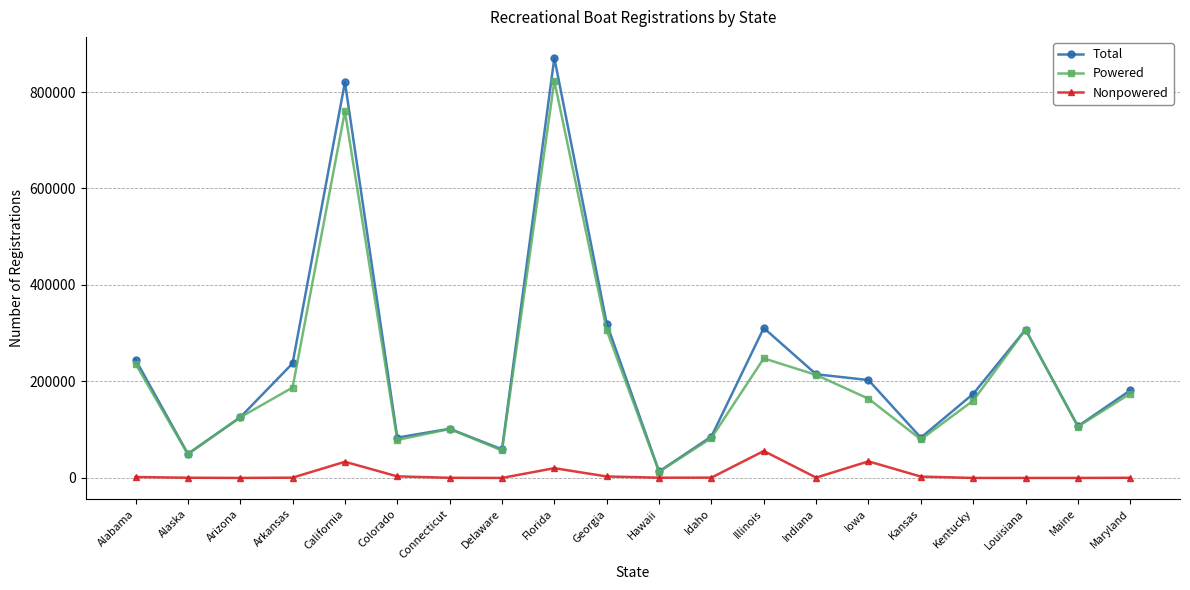

What is the total value across all series at Kansas?

166008